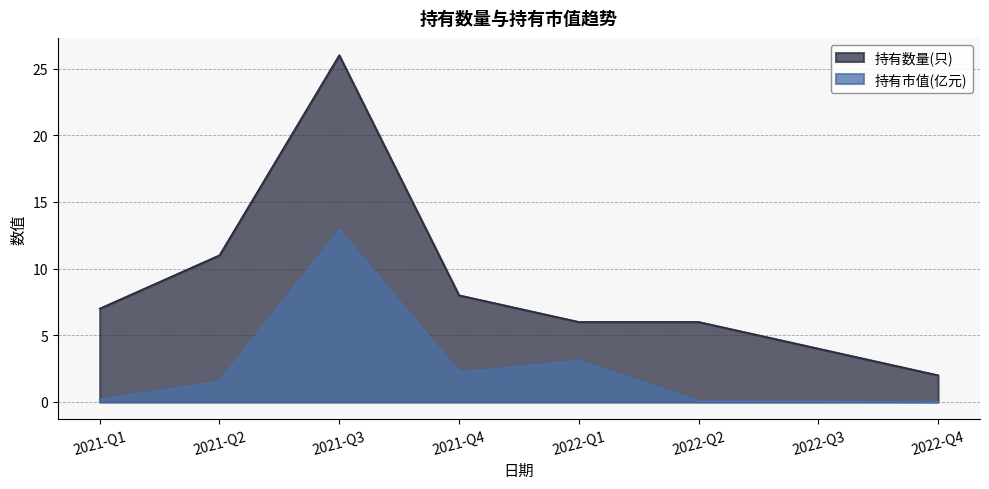

What is the highest value of the 持有数量(只) series?

26.0